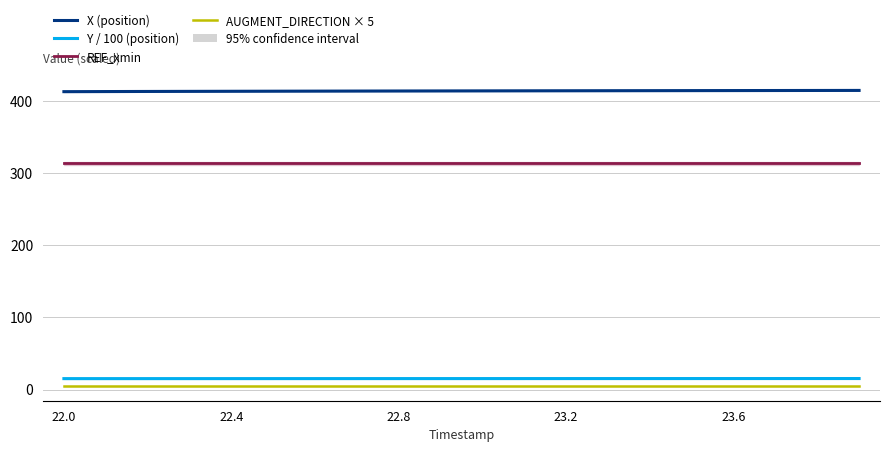

True or false: X (position) and AUGMENT_DIRECTION × 5 intersect in this chart.

False